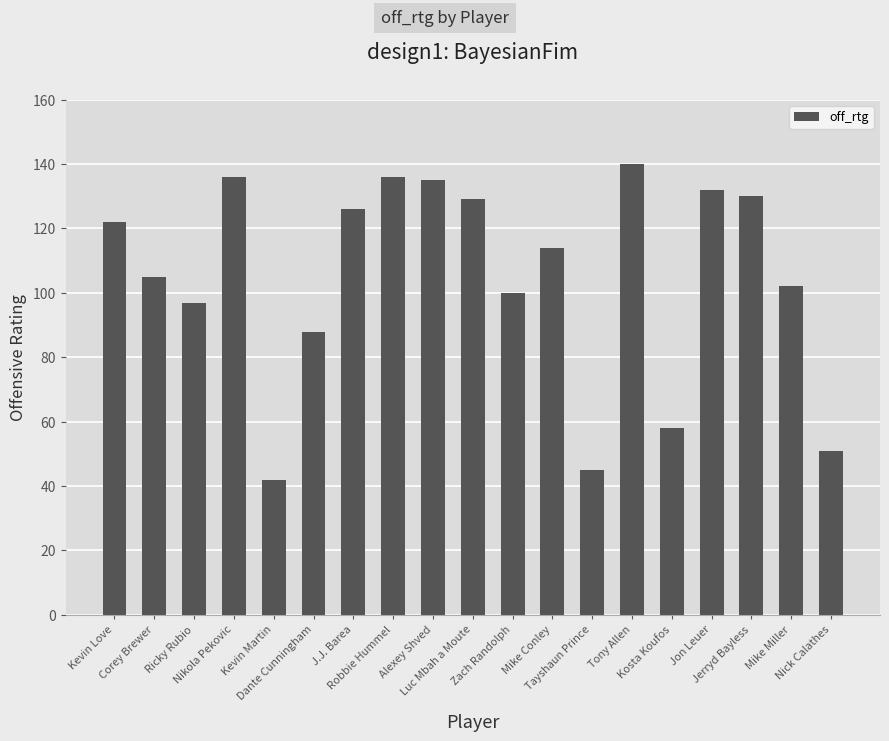

Is it true that the value at Nikola Pekovic is 136?

True